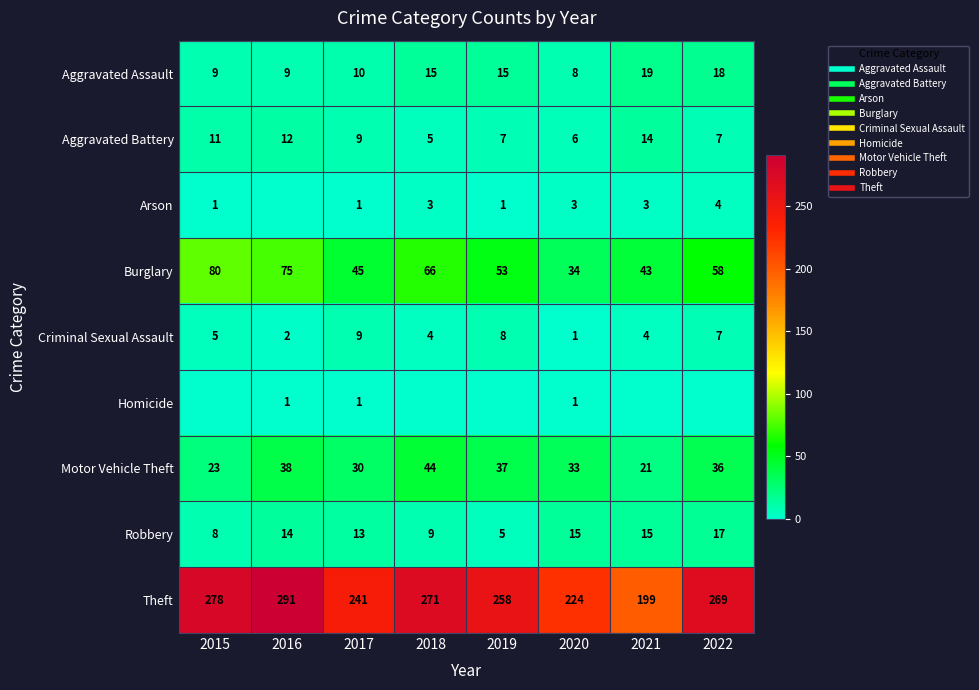

Rank the series by their maximum value, from lowest to highest.

Homicide, Arson, Criminal Sexual Assault, Aggravated Battery, Robbery, Aggravated Assault, Motor Vehicle Theft, Burglary, Theft